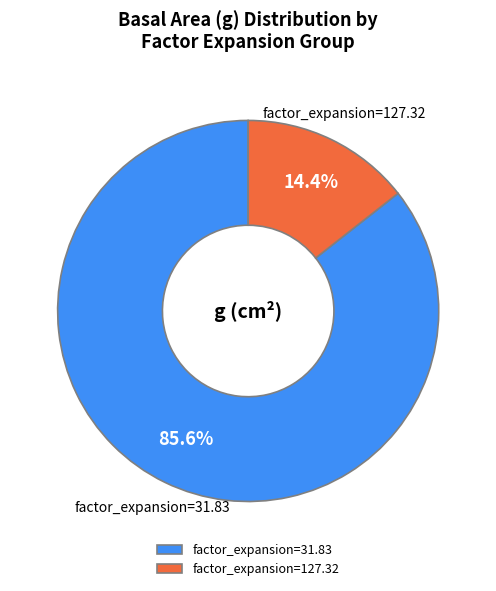

What percentage do factor_expansion=127.32 and factor_expansion=31.83 together represent?

100.0%